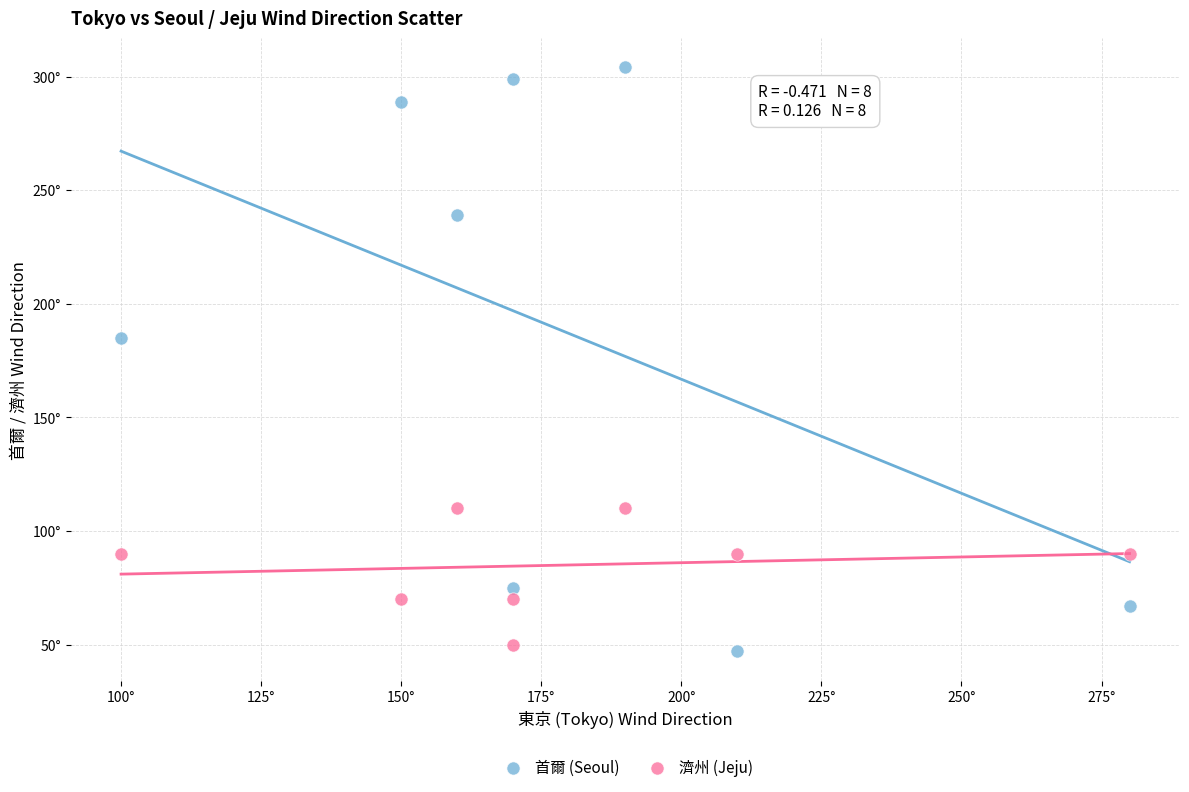

What are all the series names shown in the legend?

首爾 (Seoul), 濟州 (Jeju)